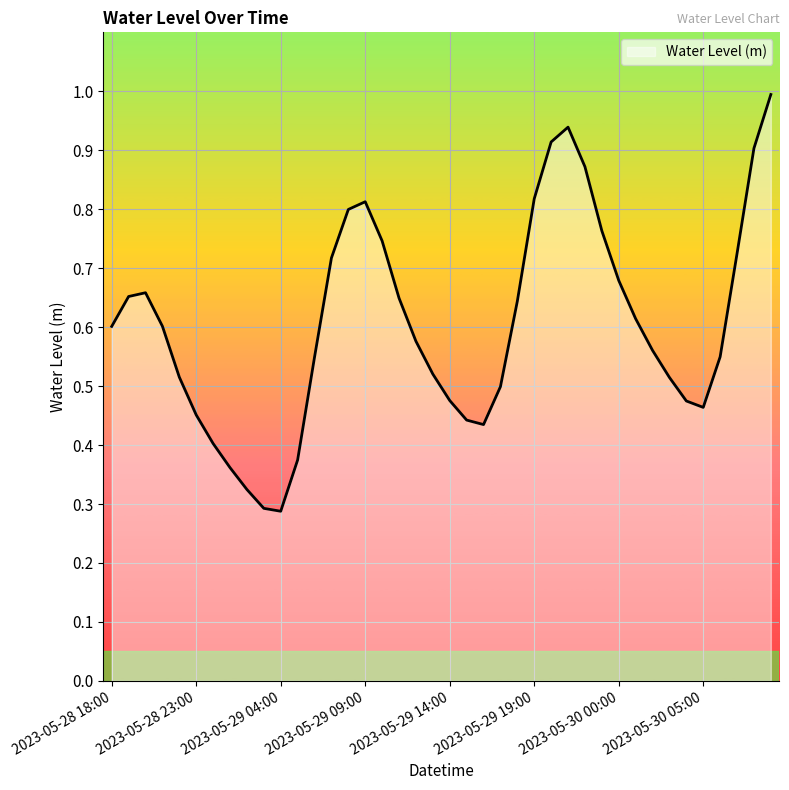

What is the sum of all values?

24.2